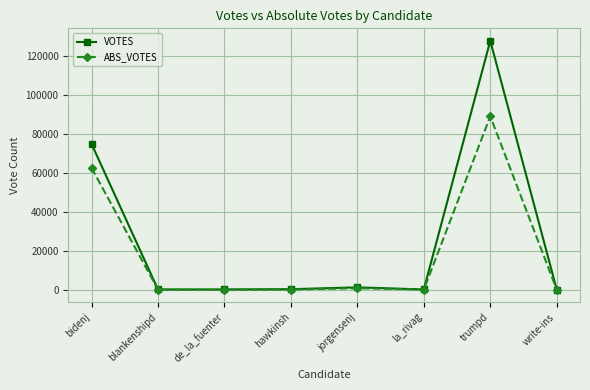

What is the total value across all series at blankenshipd?

80